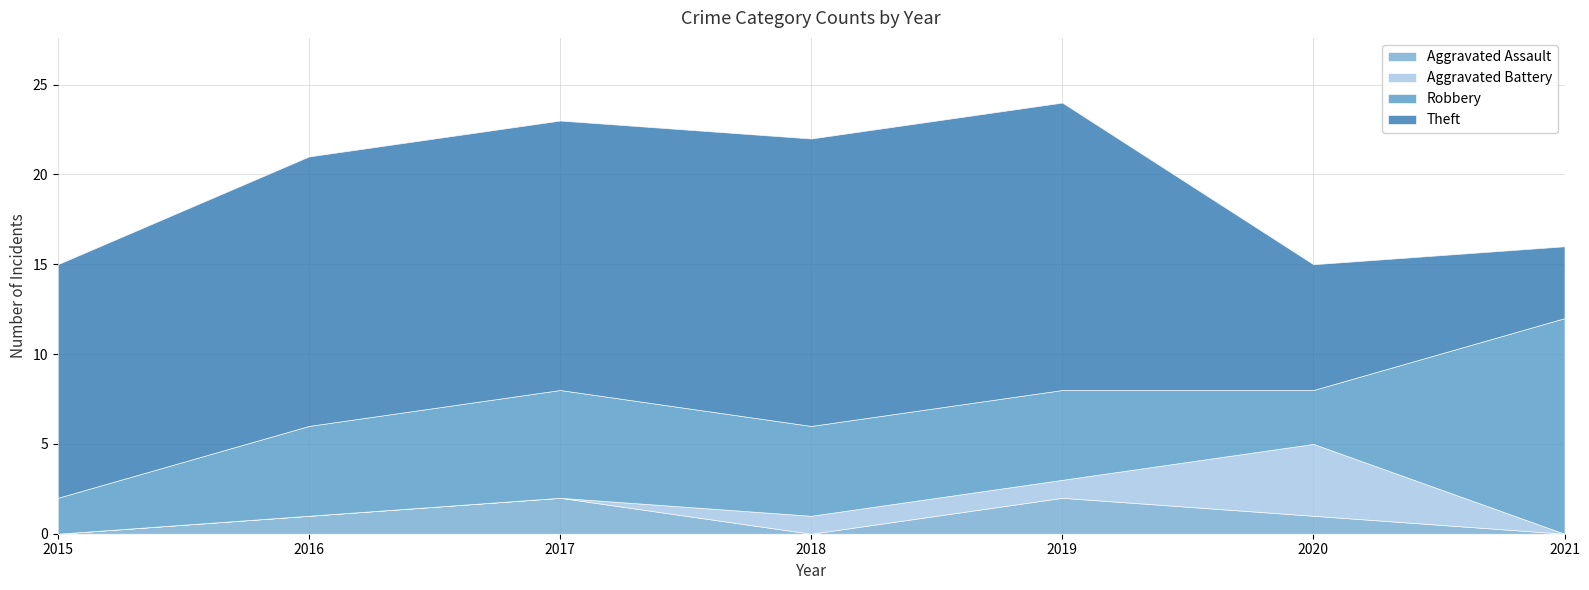

How many lines are shown in the chart?

4